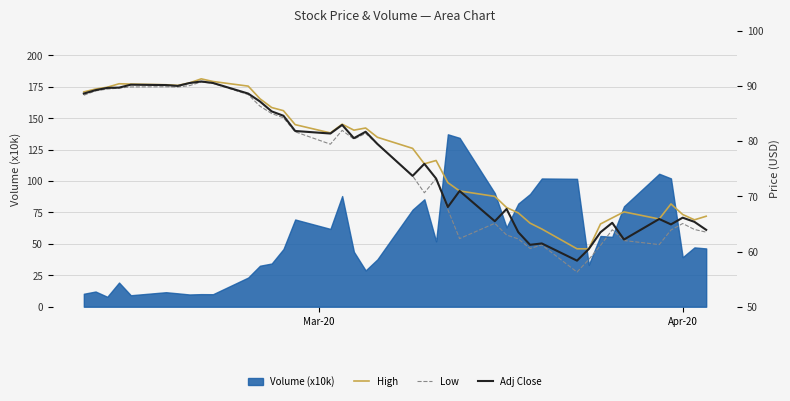

What is the difference between the maximum and minimum values in the Adj Close series?

32.5